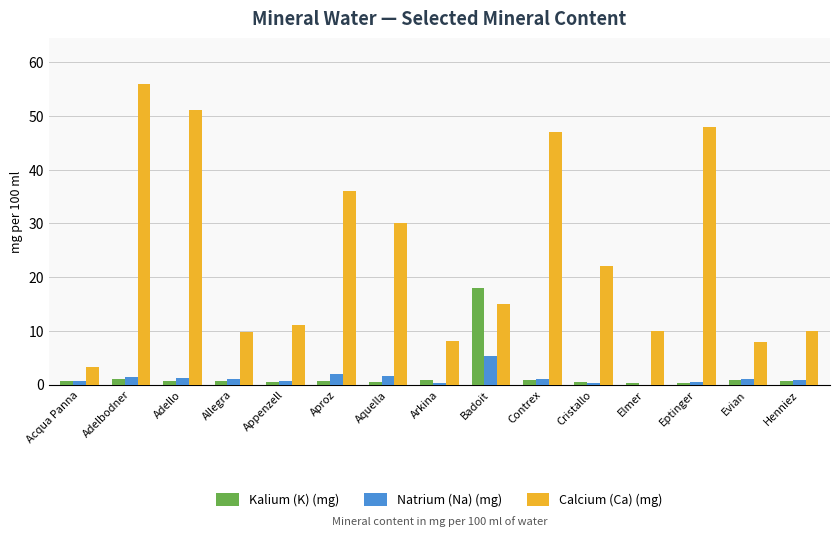

True or false: Calcium (Ca) (mg) has a value of 30.0 at Aquella.

True